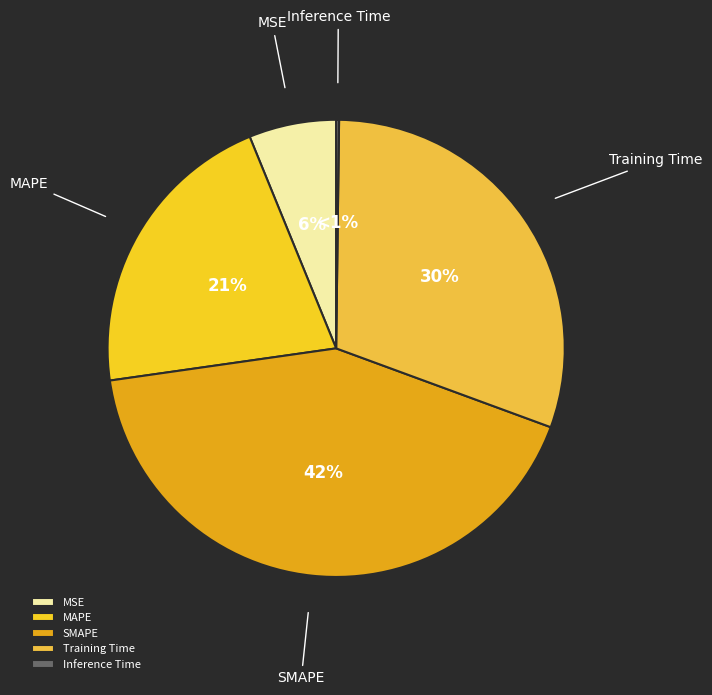

Is it true that SMAPE is 30% of the pie?

False